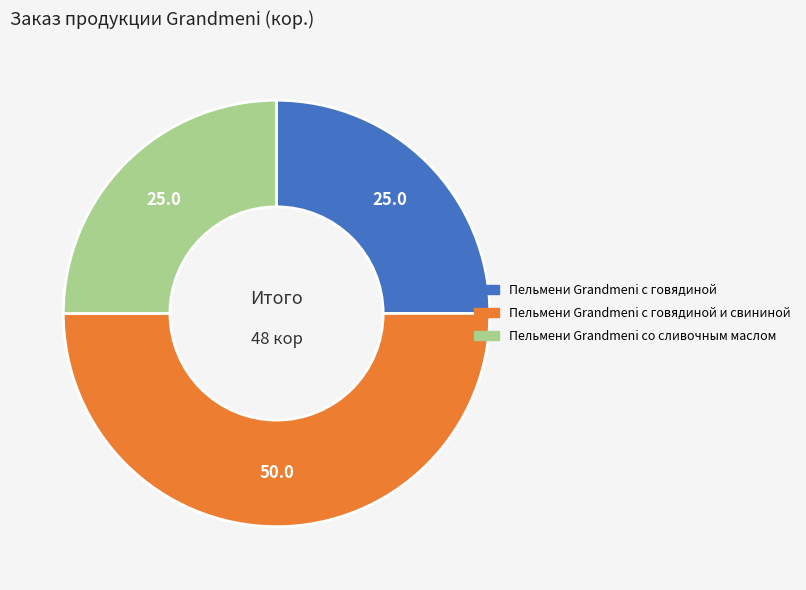

True or false: Пельмени Grandmeni с говядиной и свининой accounts for 50% of the total.

True